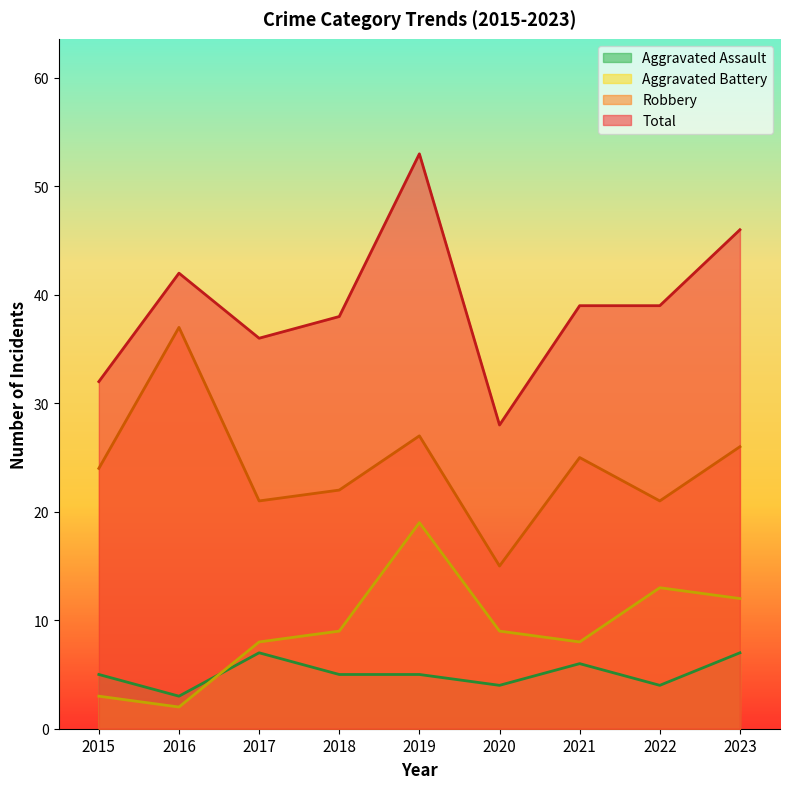

What is the average value of the Robbery series?

24